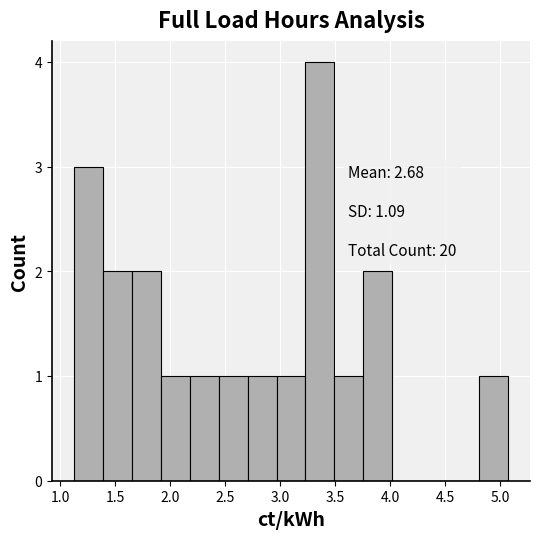

Which range on the x-axis has the tallest bar?

3.25 to 3.50